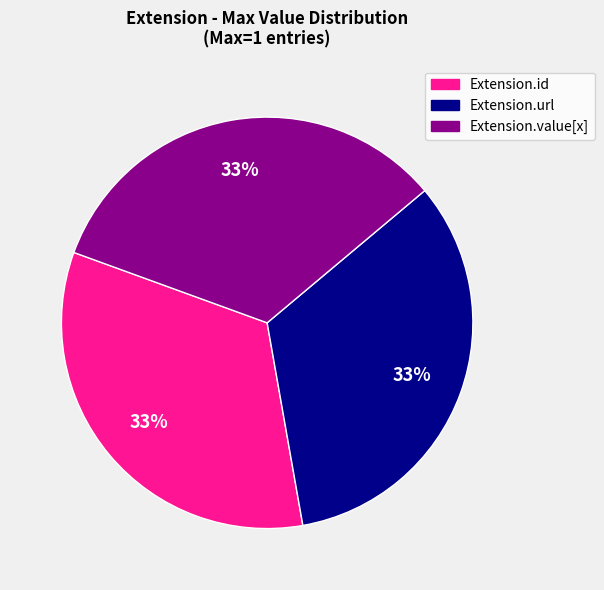

Is there a majority slice in this chart?

No